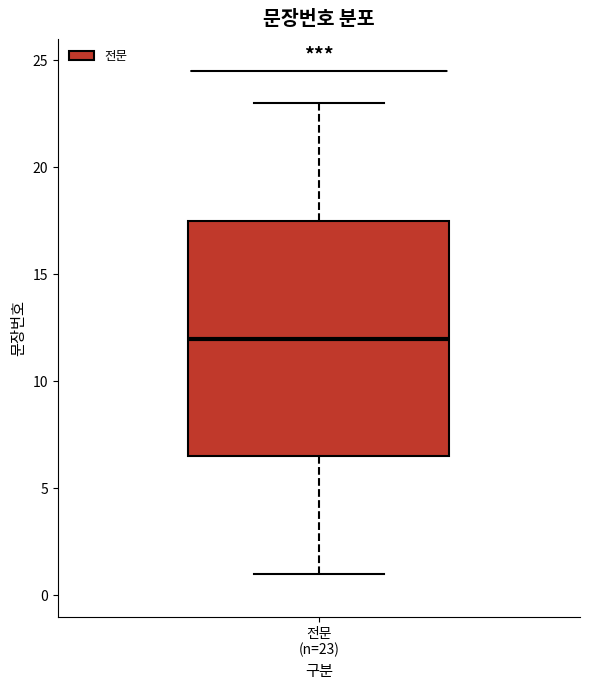

Read this box plot against the y-axis: the position of the median line, the range covered by the box, and the ends of both whiskers. The values are not printed on the chart, so give them approximately, as read against the axis.

median 12.0, box 6.5 to 17.5, whiskers 1.0 to 23.0